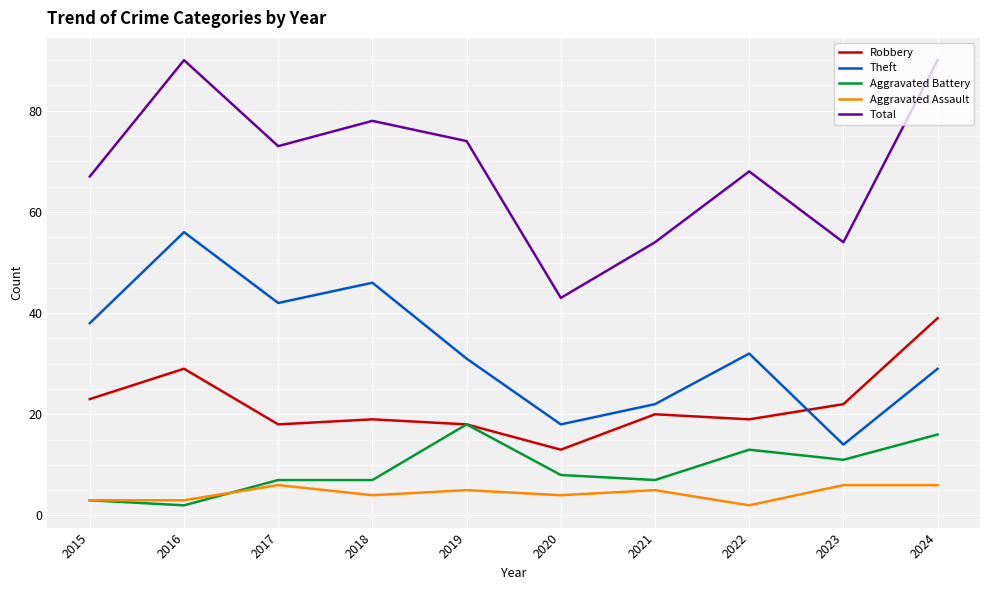

Where do Theft and Robbery first cross each other?

2022 and 2023